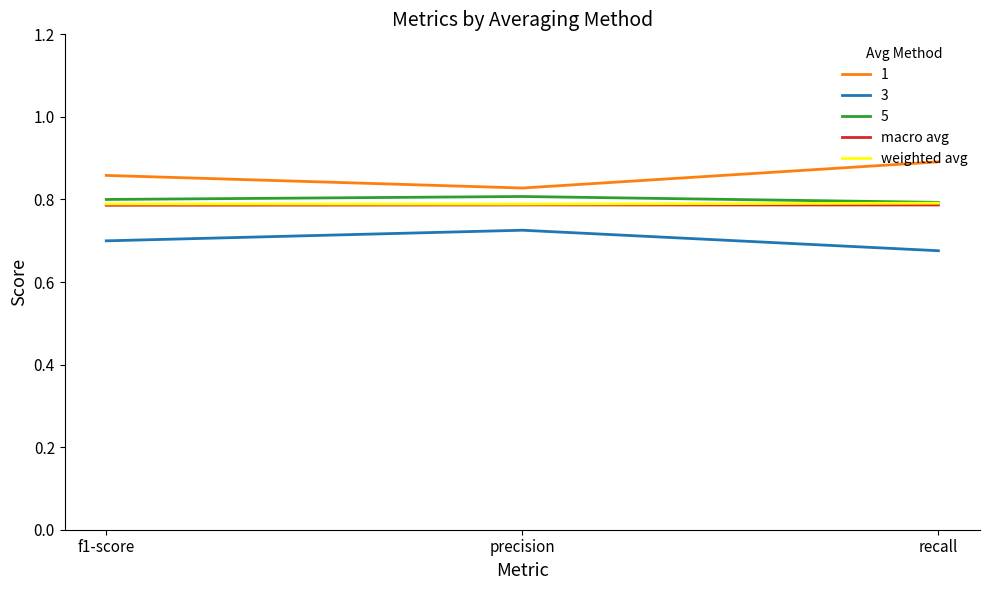

What position from the left is recall?

3